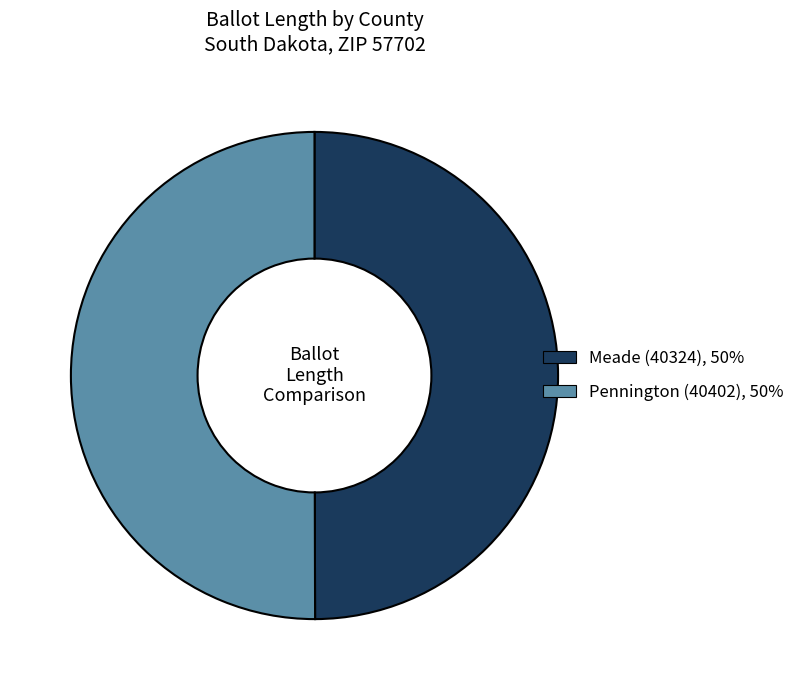

Combined, do Meade (40324) and Pennington (40402) account for over 50%?

Yes